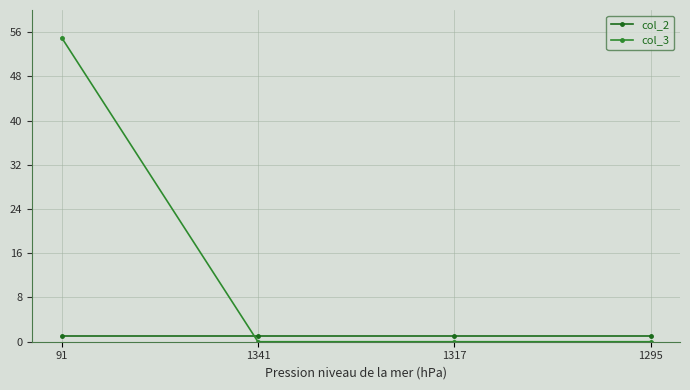

After their last crossing, which series has the higher values: col_3 or col_2?

col_2